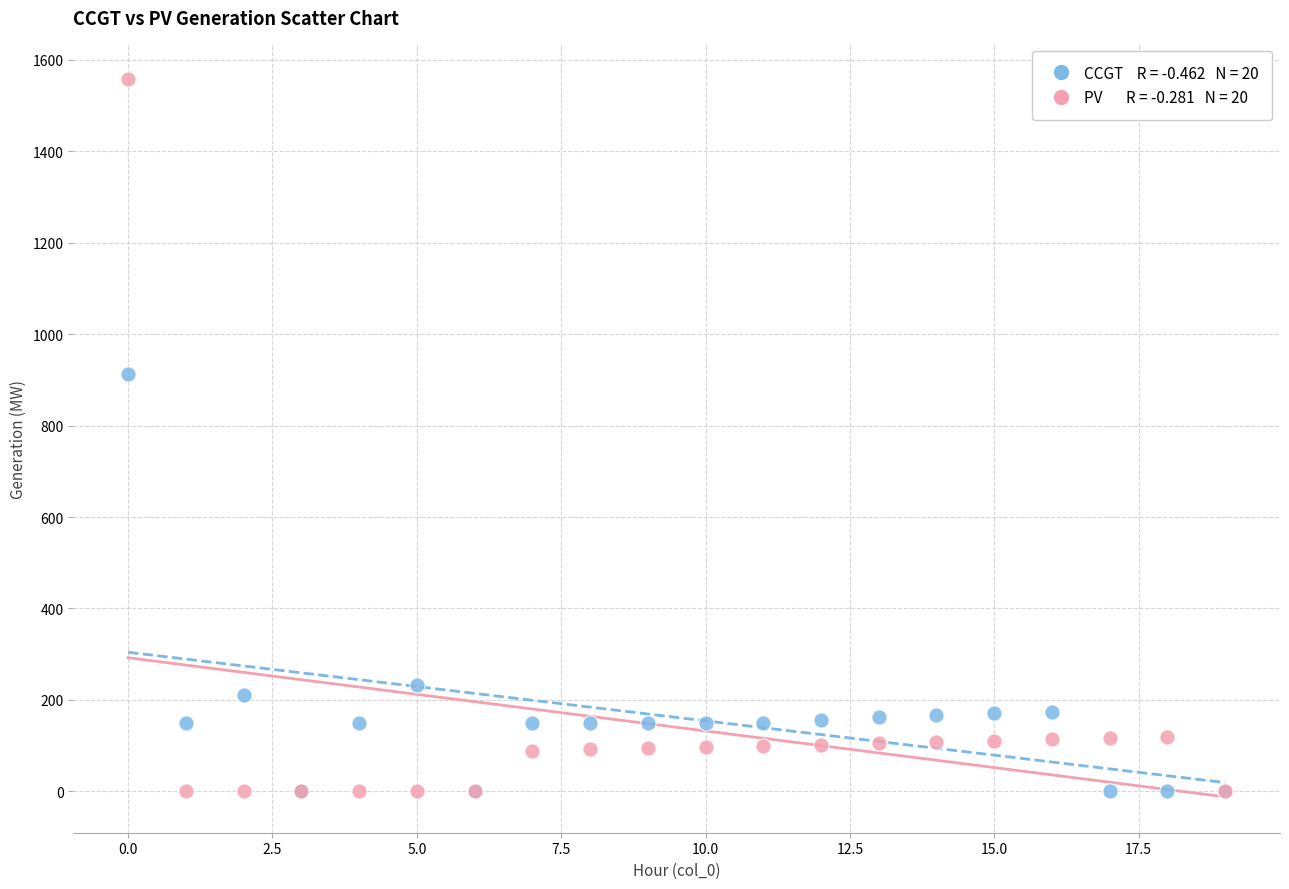

Across all series, what Y value is closest to 778?

912